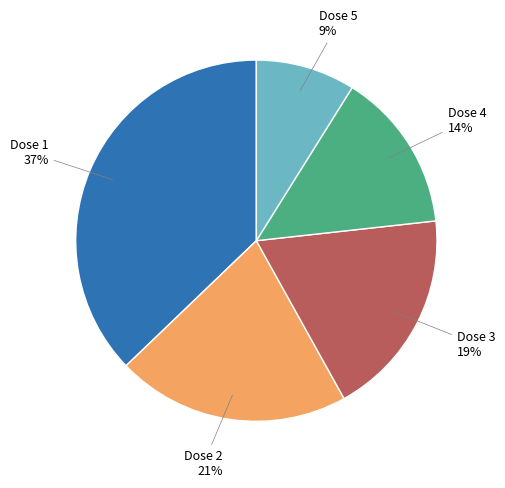

Is there any slice that represents more than half of the pie?

No